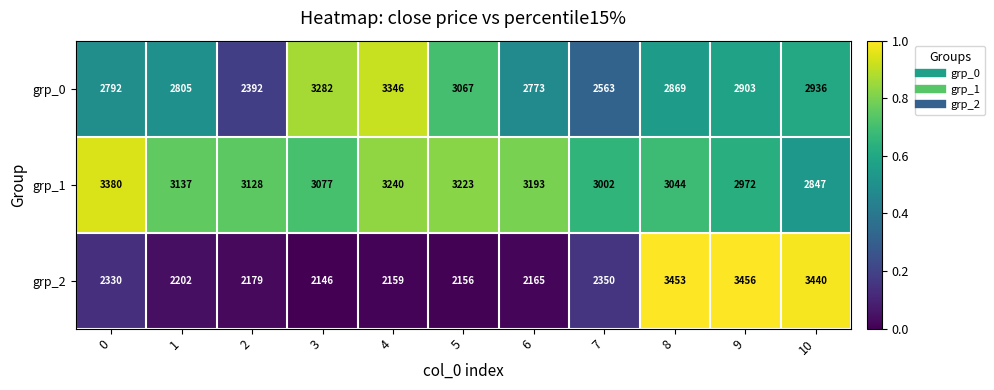

What is the sum of the grp_0 values at 6 and 8?

5642